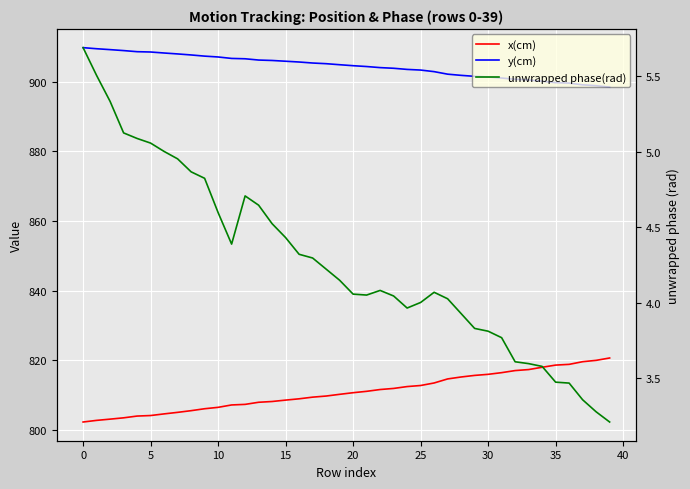

What are all the series names shown in the legend?

x(cm), y(cm), unwrapped phase(rad)